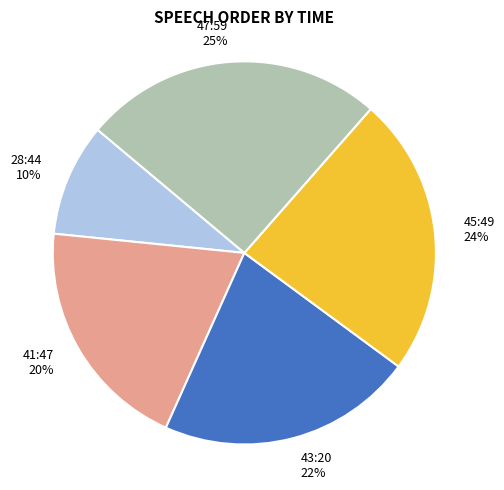

To the nearest percent, what portion does 41:47 represent?

20%